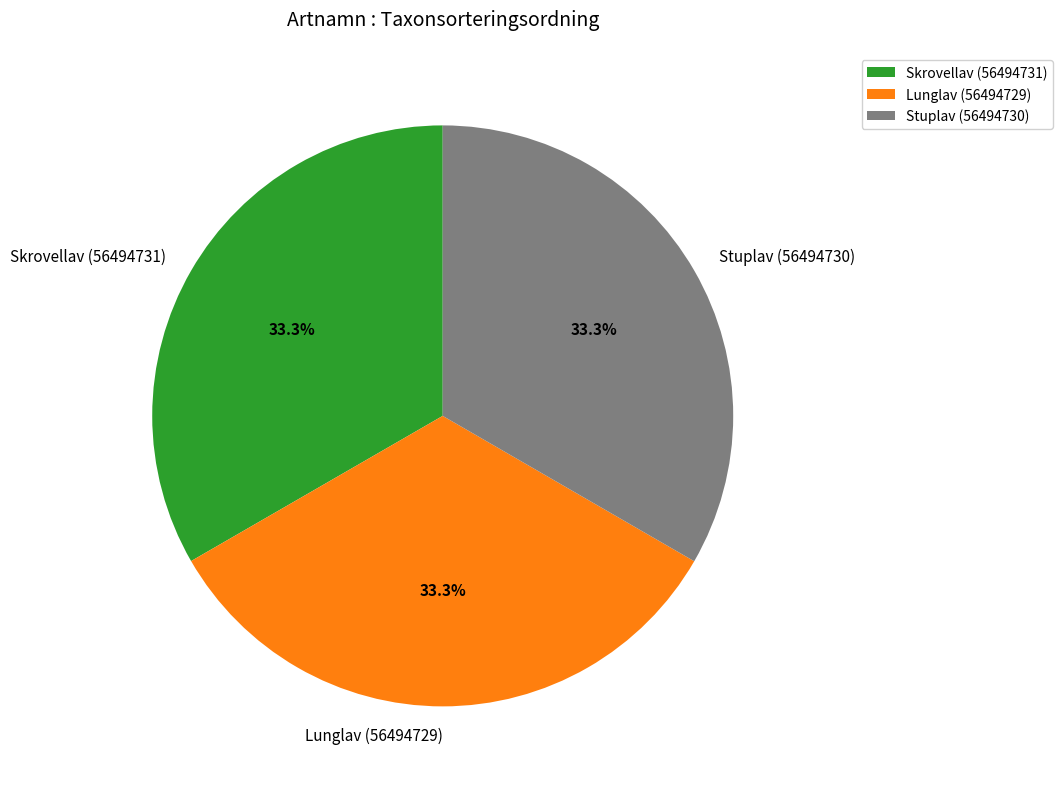

Approximately how many times larger is the value at Stuplav (56494730) compared to Lunglav (56494729)?

1.0